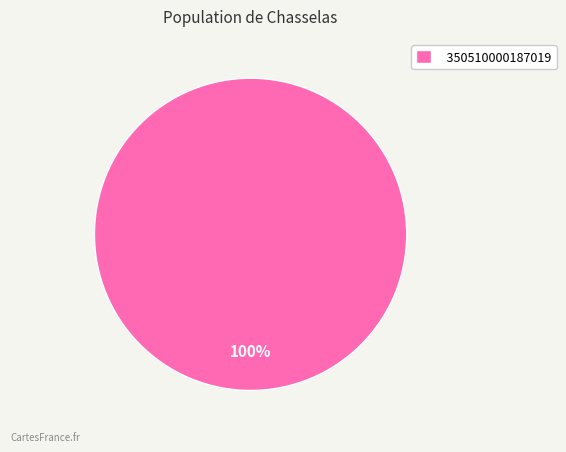

Is it true that 350510000187019 is 100% of the pie?

True